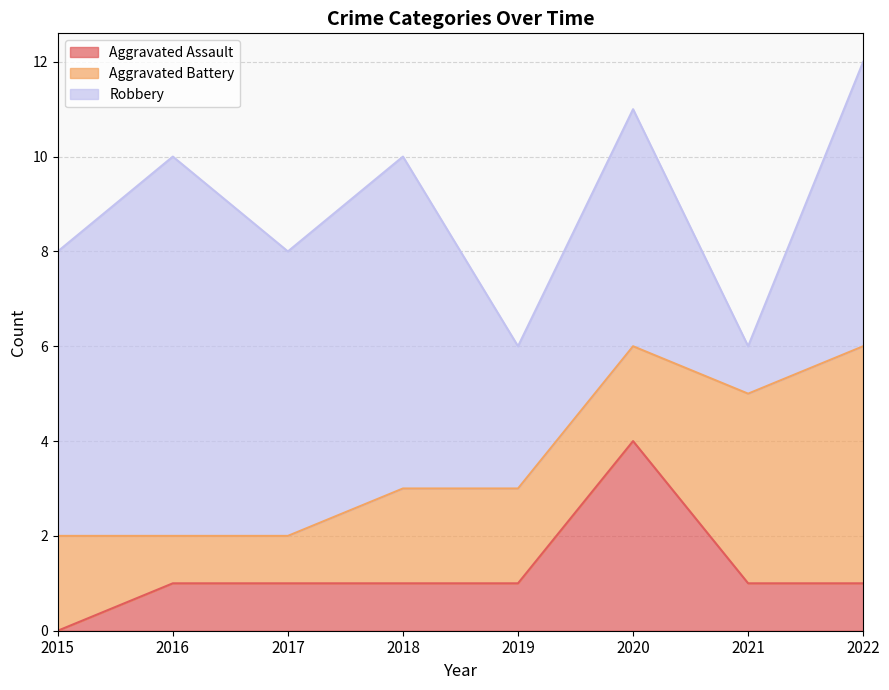

What is the average value of the Aggravated Assault series?

1